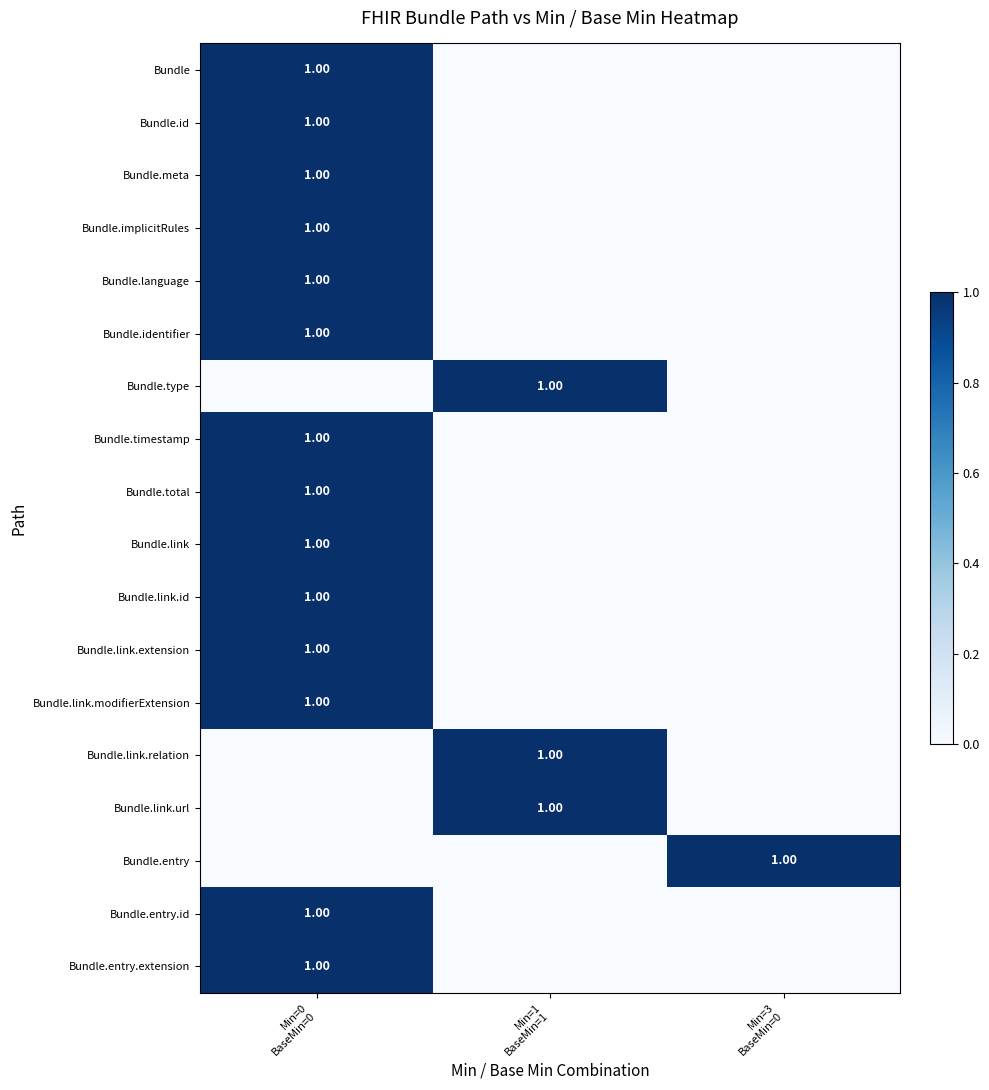

Rank the series by their maximum value, from lowest to highest.

Bundle, Bundle.id, Bundle.meta, Bundle.implicitRules, Bundle.language, Bundle.identifier, Bundle.type, Bundle.timestamp, Bundle.total, Bundle.link, Bundle.link.id, Bundle.link.extension, Bundle.link.modifierExtension, Bundle.link.relation, Bundle.link.url, Bundle.entry, Bundle.entry.id, Bundle.entry.extension